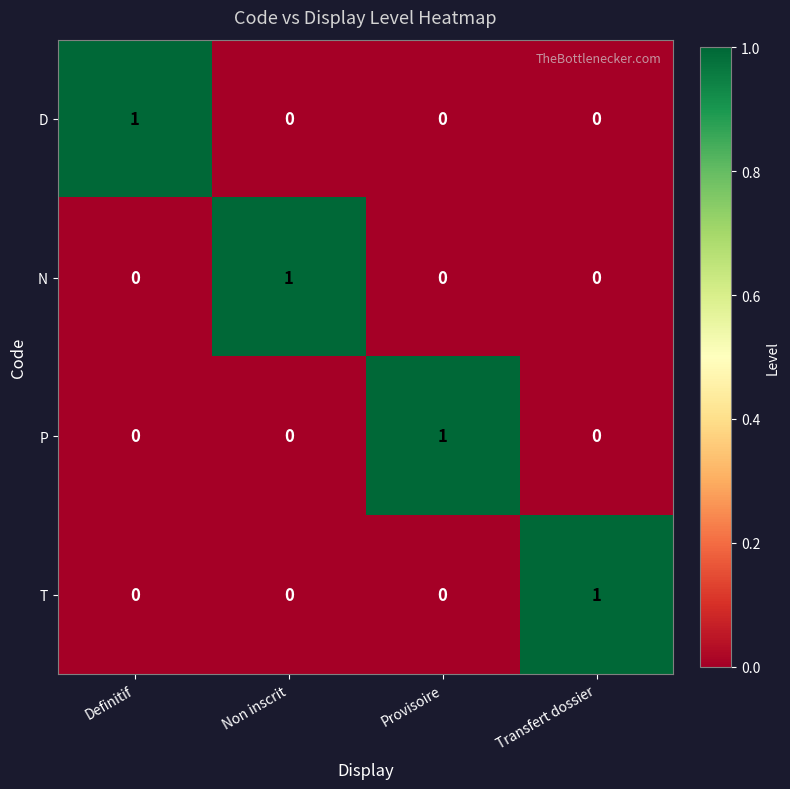

Is it true that D equals 1 at Definitif?

True